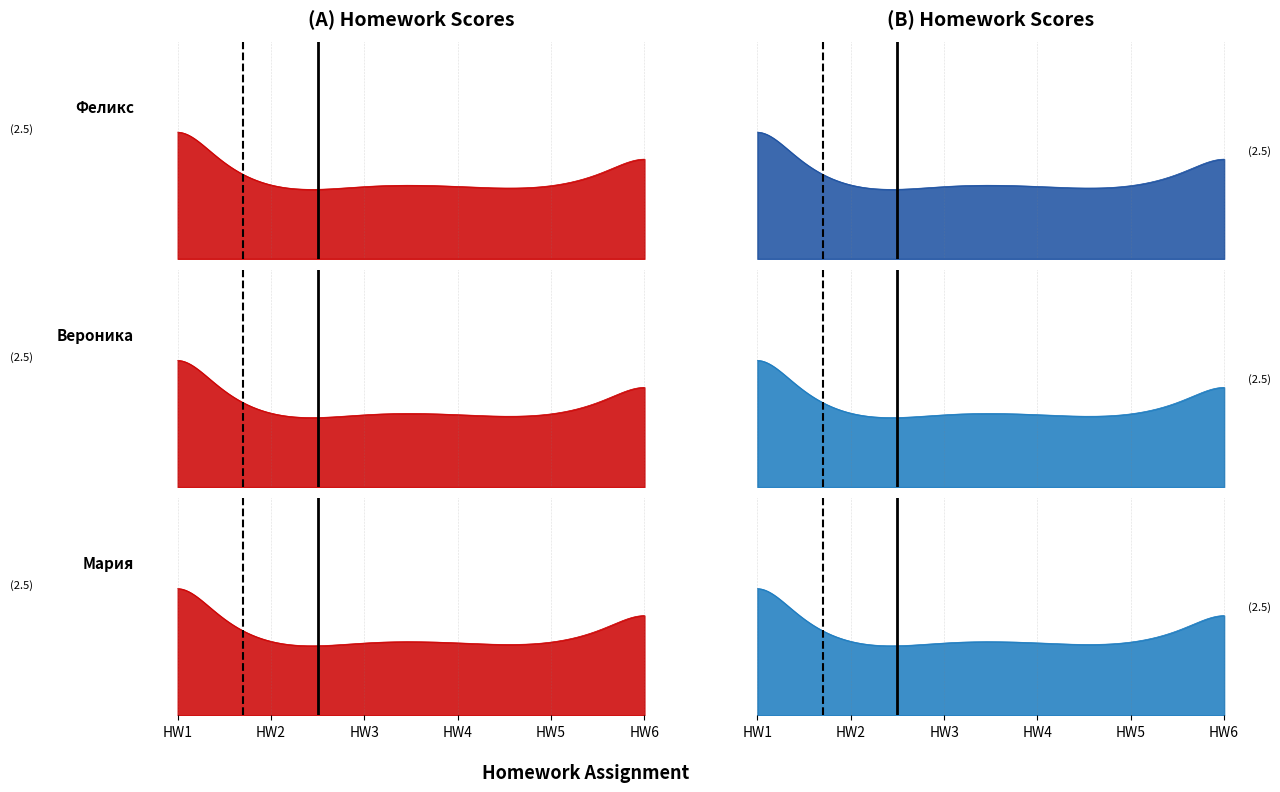

True or false: Мария and Феликс cross at least once.

False